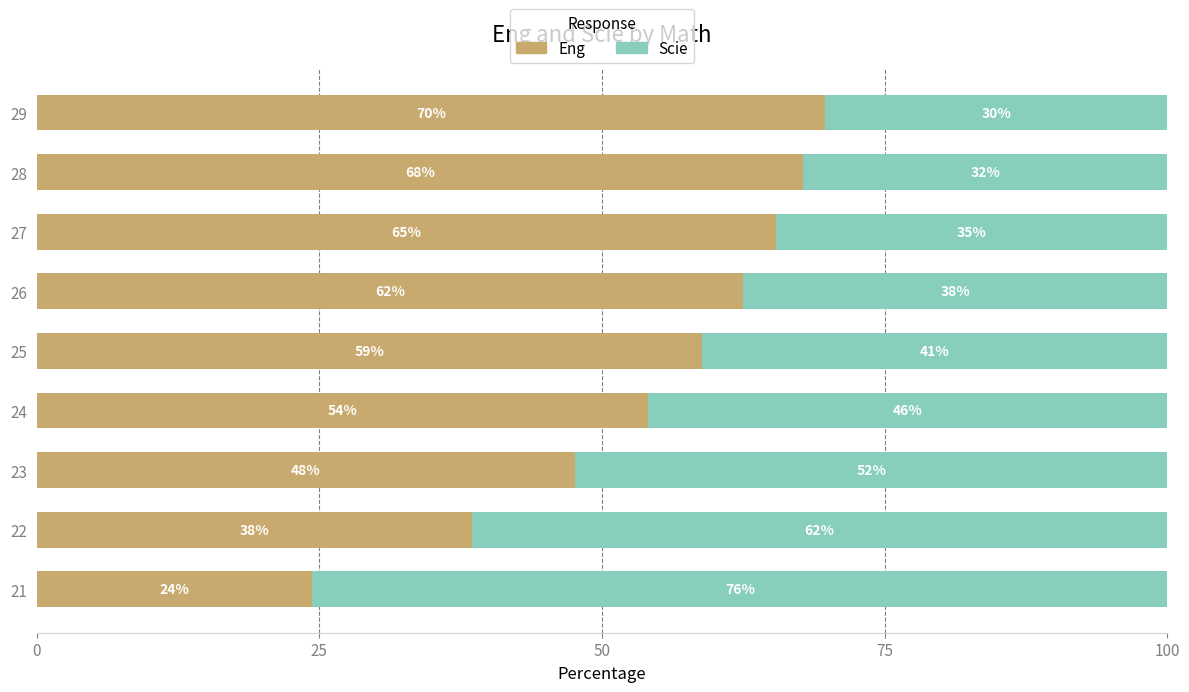

What are all the series names shown in the legend?

Eng, Scie